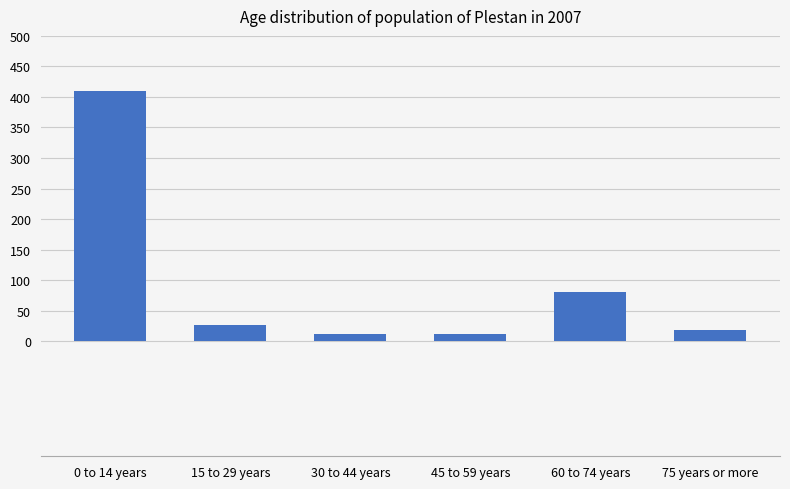

How many data points are less than 26?

3